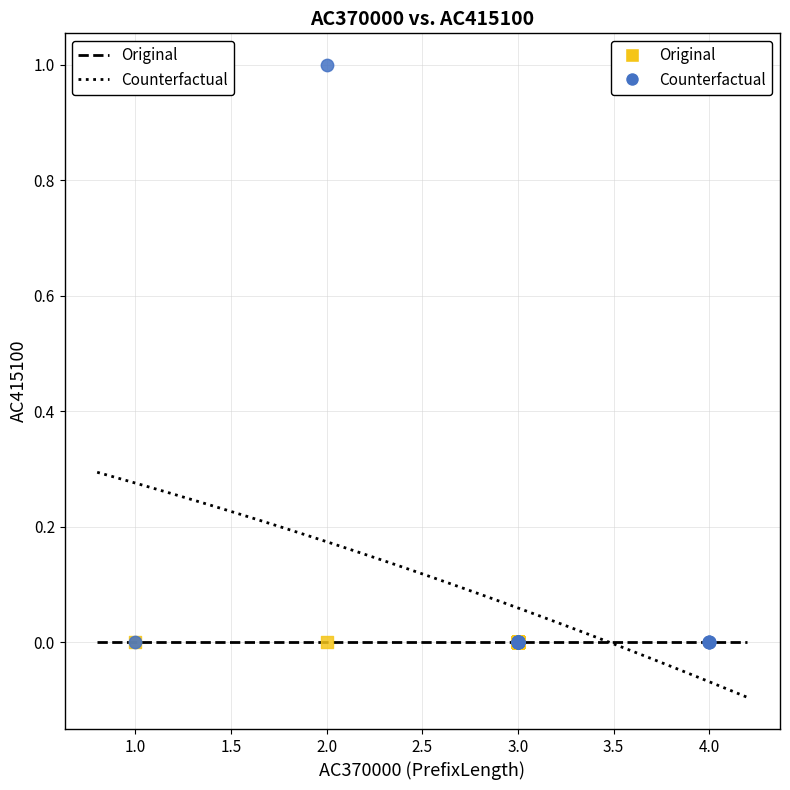

Which series reaches the maximum Y coordinate?

Counterfactual